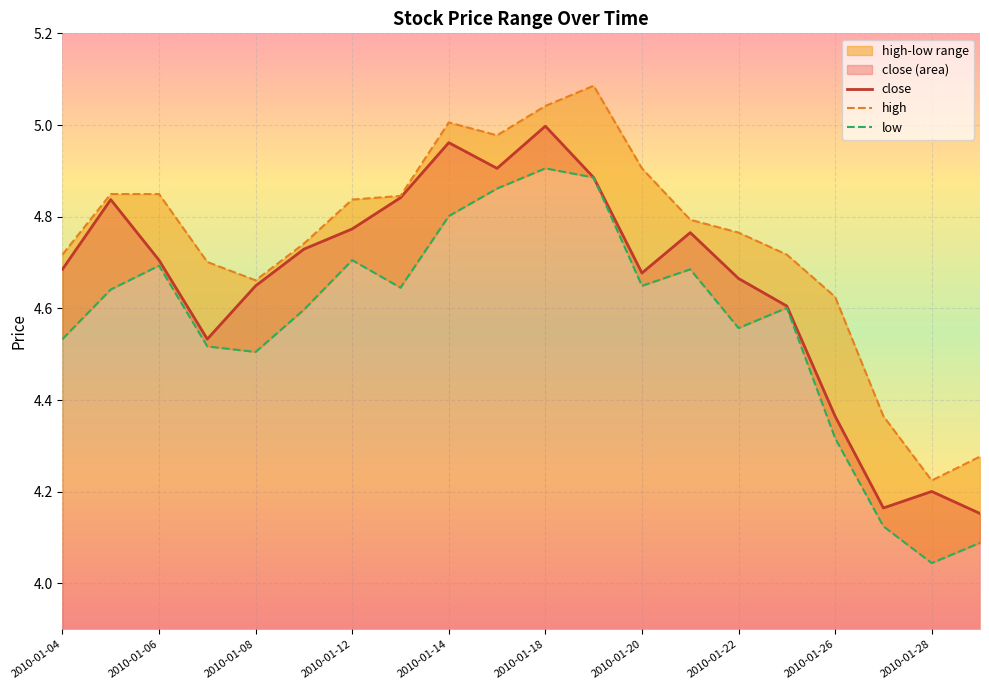

How many lines are shown in the chart?

3